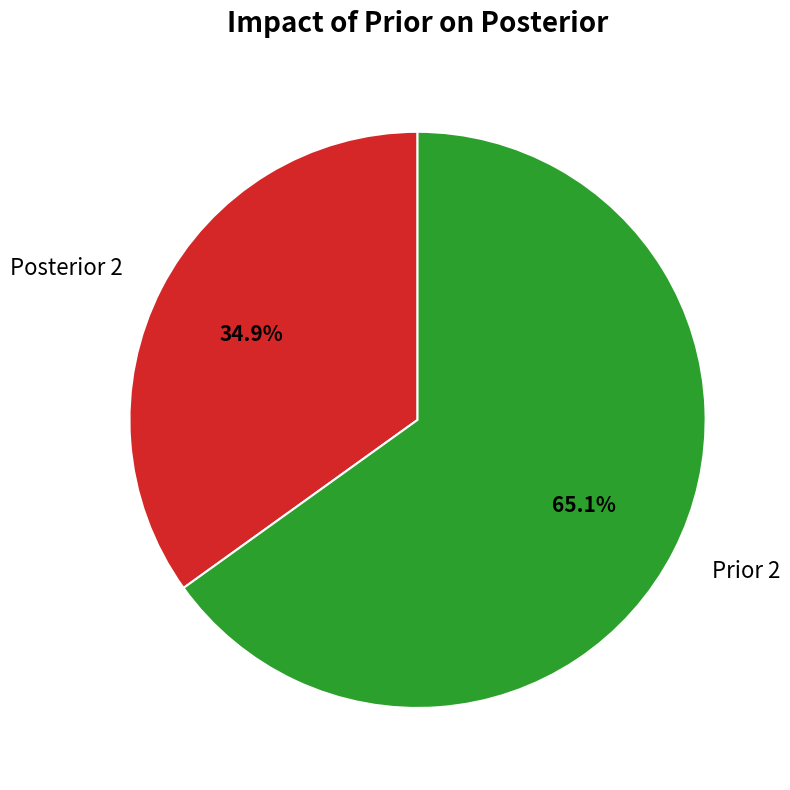

What is the ratio of the value at Prior 2 to the value at Posterior 2?

1.9